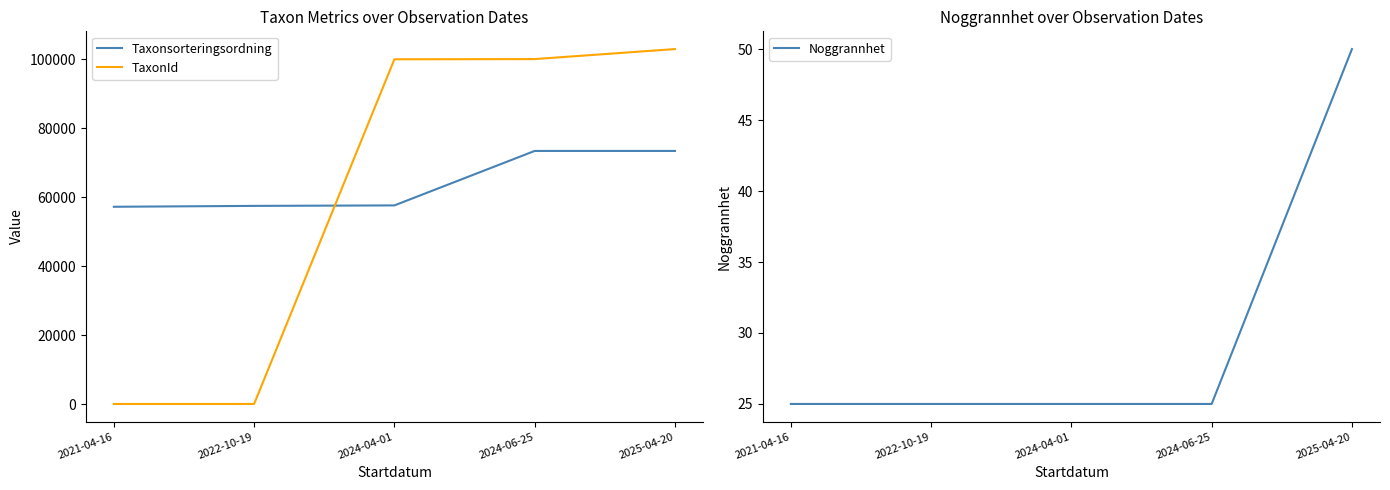

What is the total value across all series at 2025-04-20?

176533